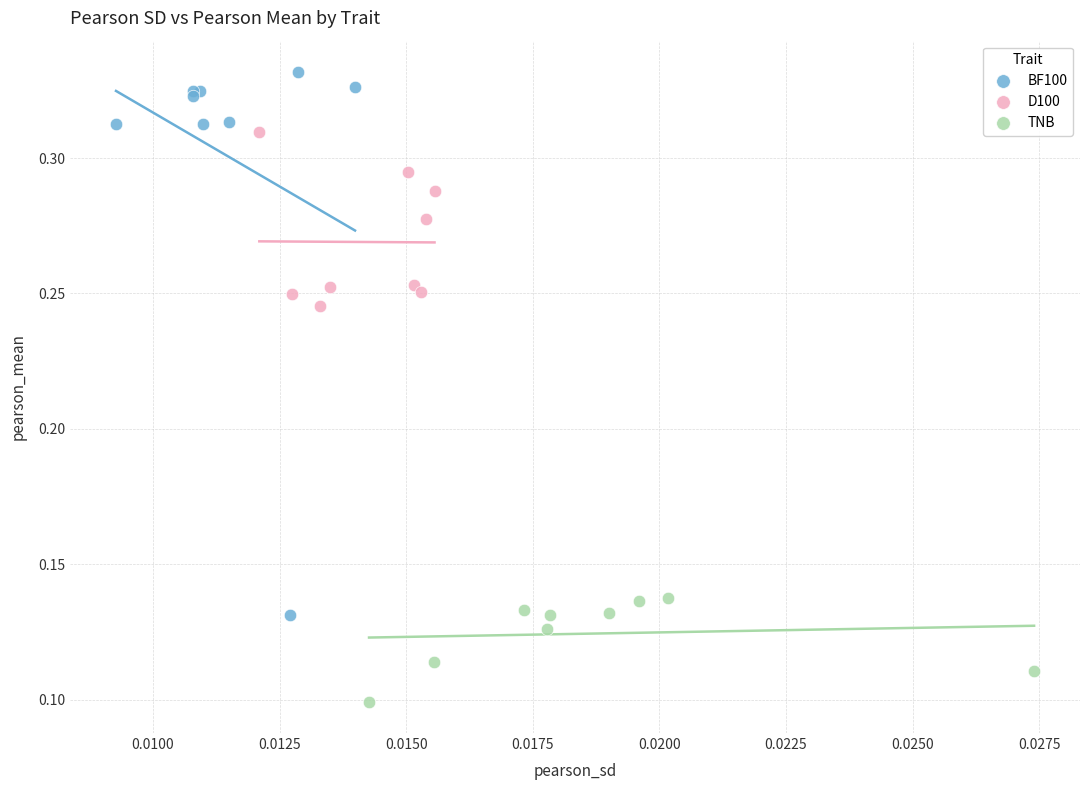

Which series contains the highest Y value?

BF100